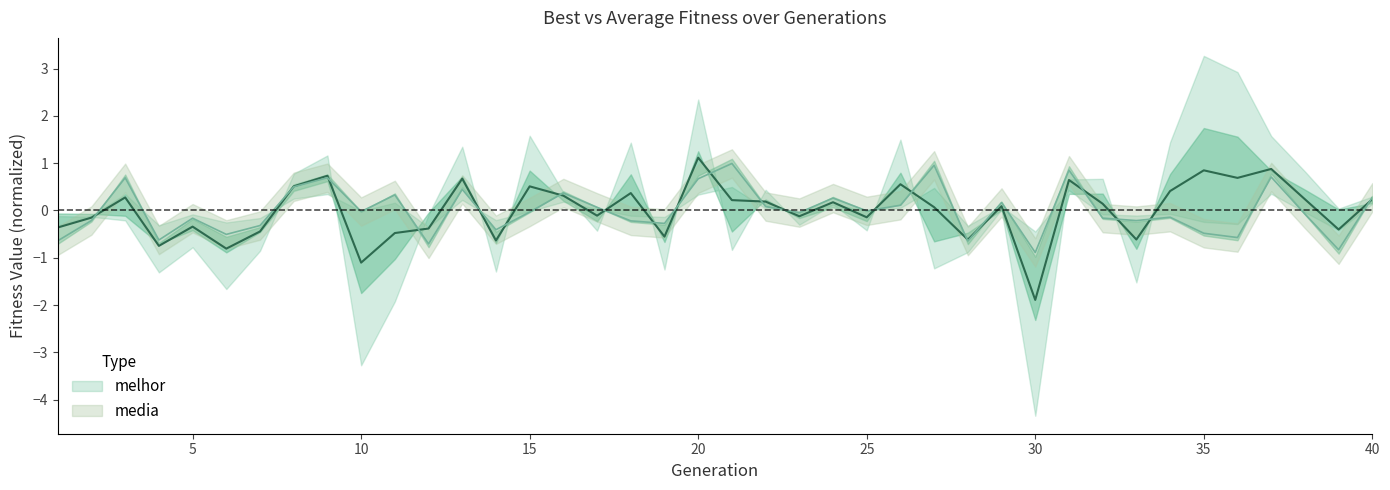

List the labels in order of value, largest first.

21, 27, 31, 37, 9, 3, 20, 8, 13, 16, 11, 40, 24, 29, 26, 22, 17, 25, 10, 15, 23, 38, 34, 32, 5, 2, 33, 18, 19, 7, 14, 35, 6, 36, 4, 1, 28, 12, 39, 30